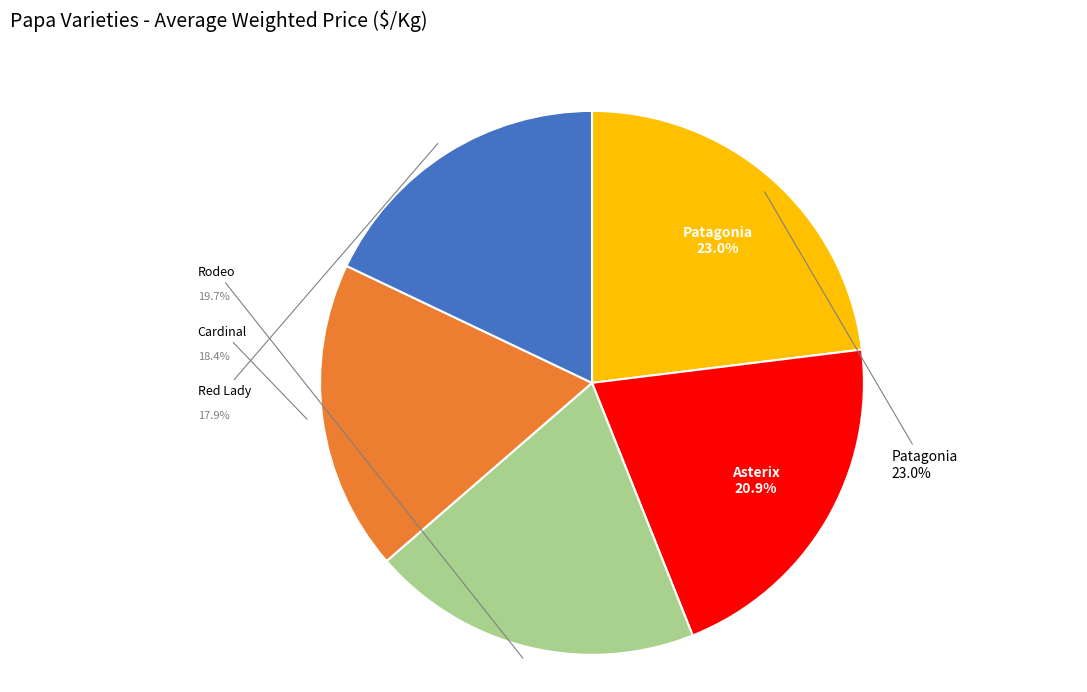

Is there any slice that represents more than half of the pie?

No